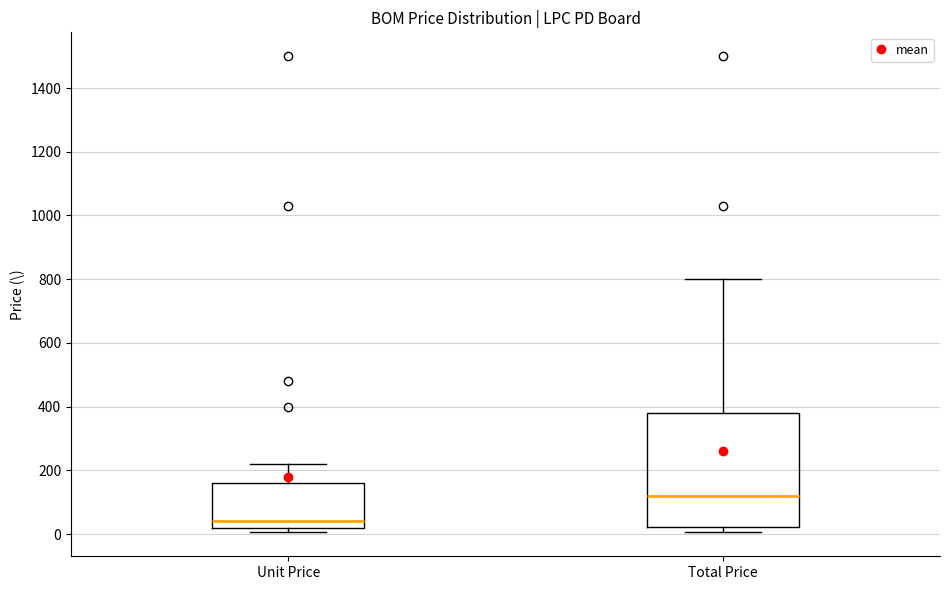

Where is the lower edge of the box for Unit Price on the y-axis? The values are not printed on the chart, so give them approximately, as read against the axis.

20